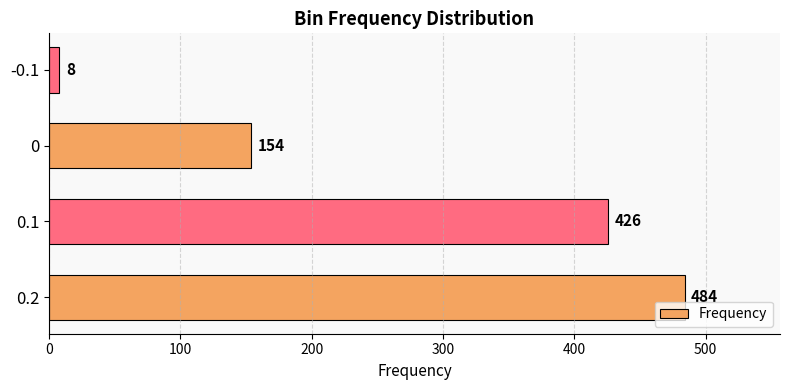

What is the approximate value at 0, to the nearest 10?

150